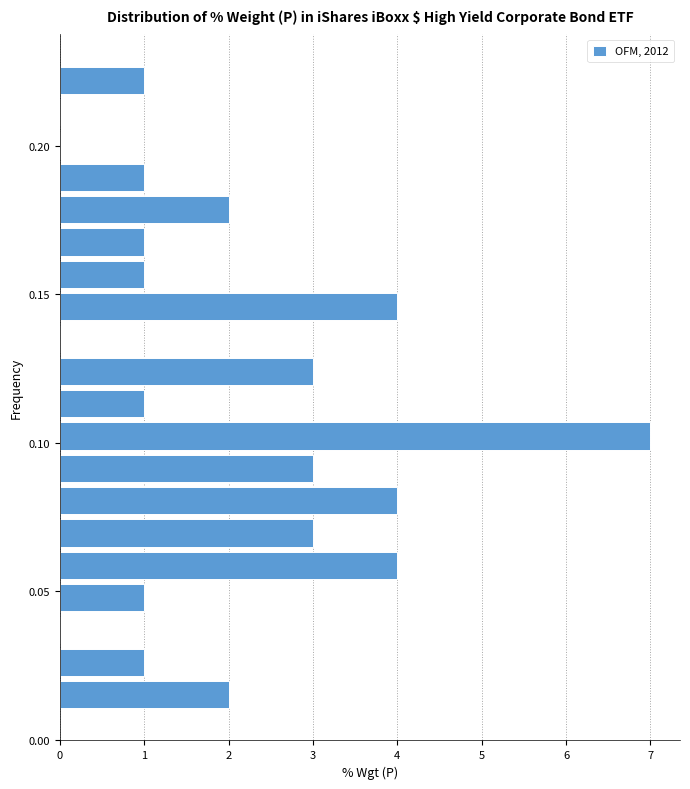

Around what value on the y-axis is the longest bar? Give the approximate position of its centre, as read against the axis.

0.100